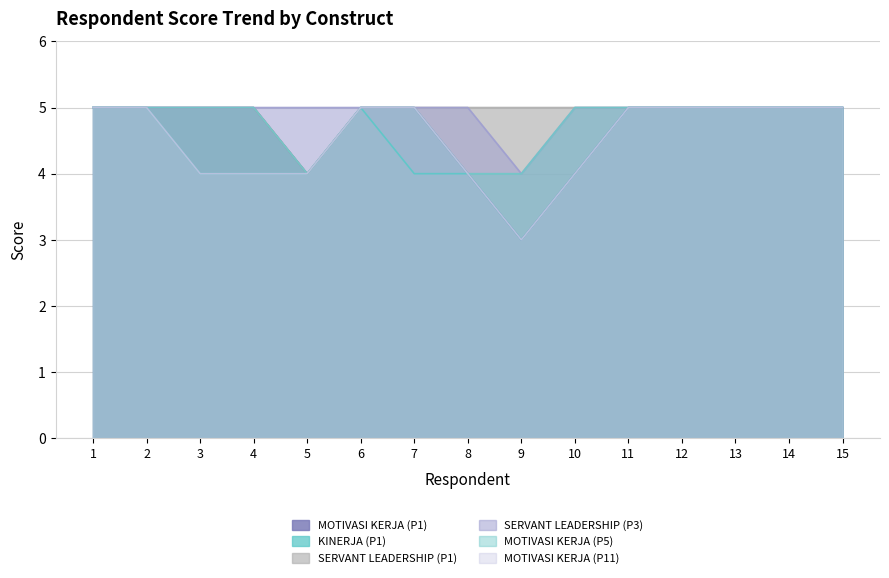

The MOTIVASI KERJA (P1) series shows 8 at 3. True or false?

False